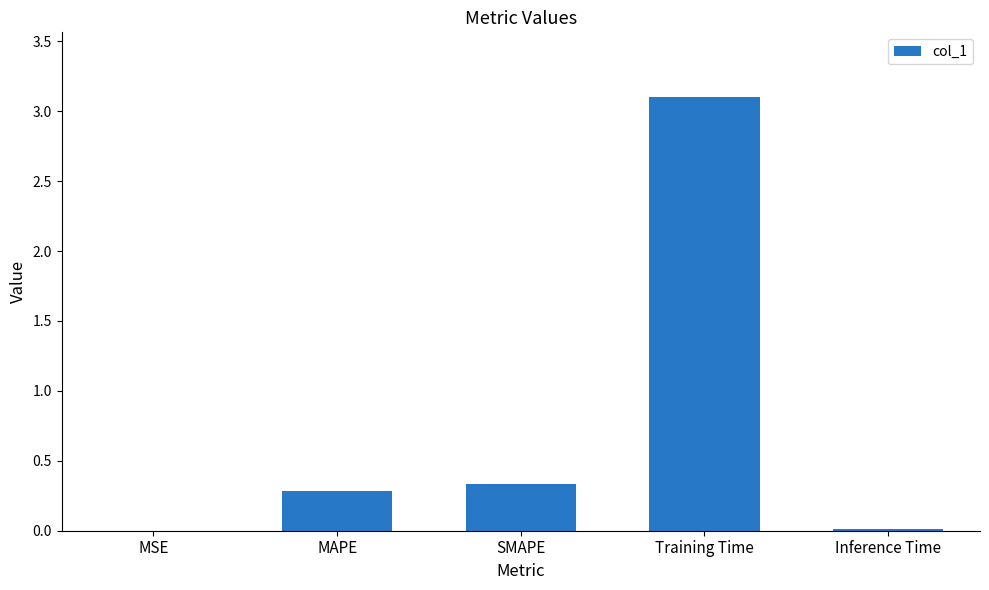

What is the sum of the values at Training Time and SMAPE?

3.4